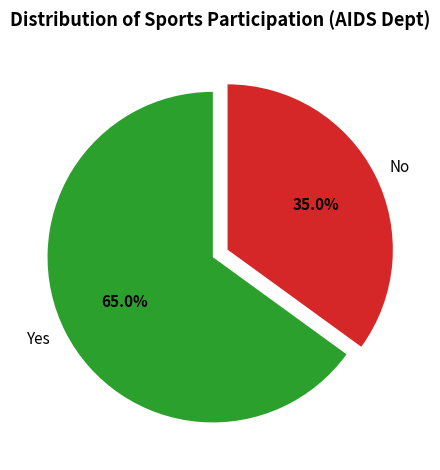

What is the ratio of the value at No to the value at Yes?

0.5